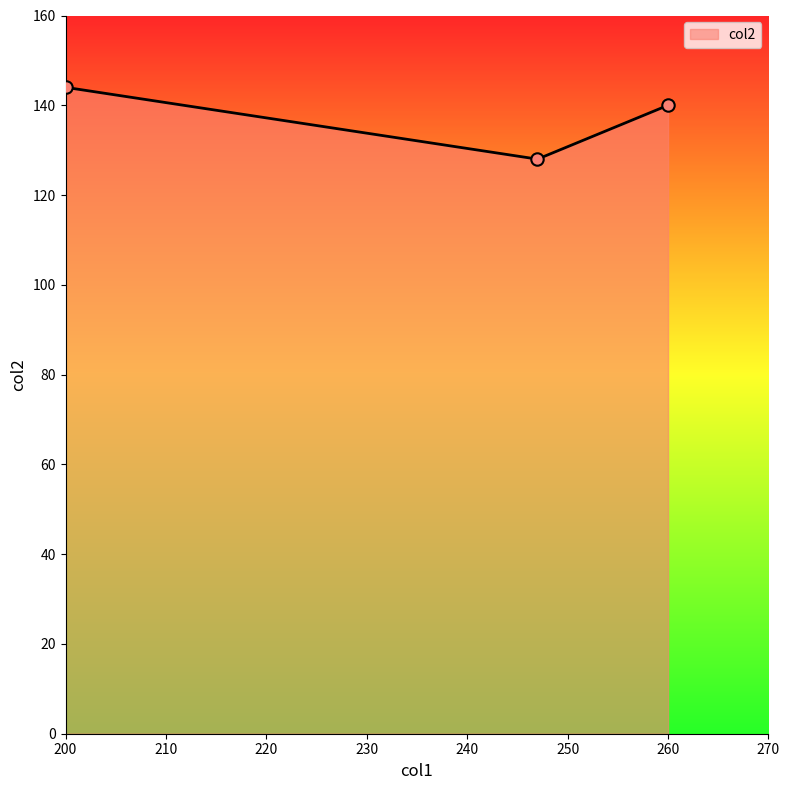

What is the average value?

137